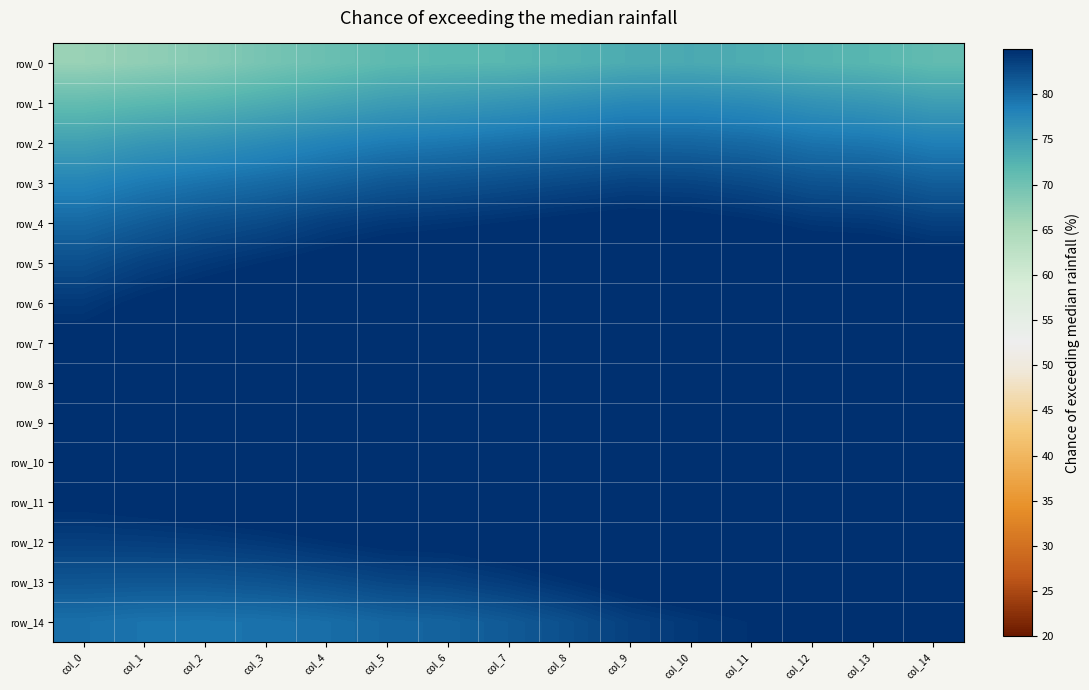

Which series has the largest total across all categories?

row_9